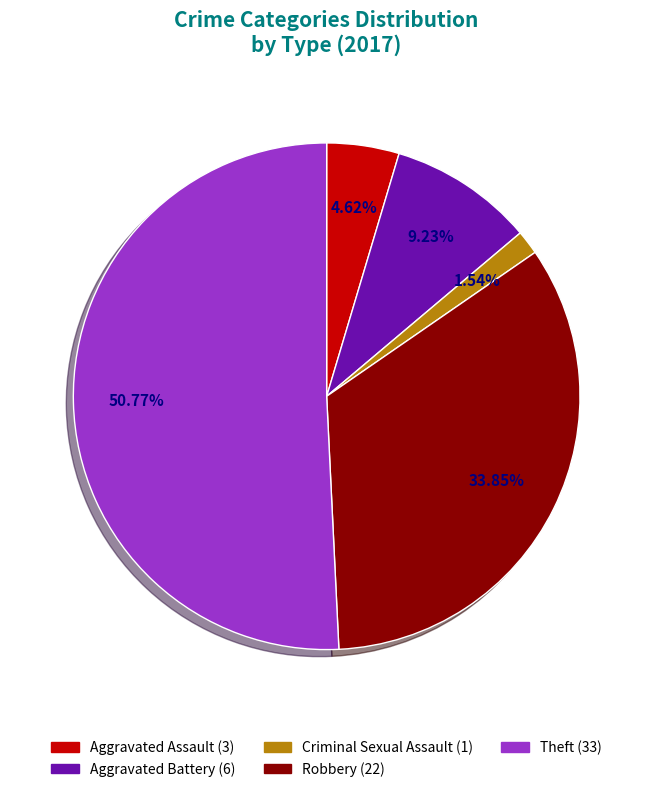

Which slice represents more than half of the pie?

Theft